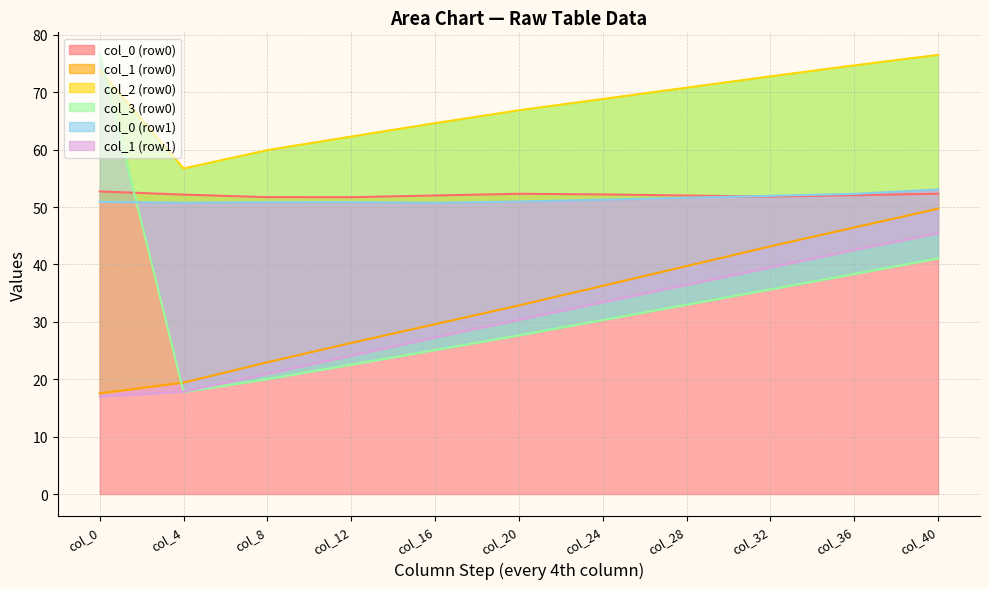

What is the maximum value for col_0 (row0)?

52.7